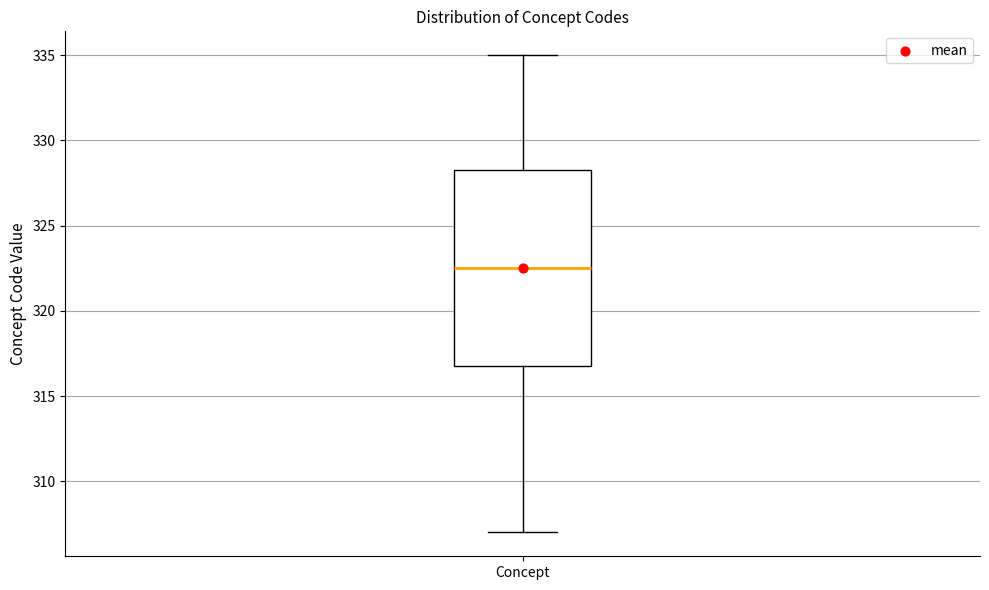

Read this box plot against the y-axis: the position of the median line, the range covered by the box, and the ends of both whiskers. The values are not printed on the chart, so give them approximately, as read against the axis.

median 322.5, box 317.0 to 328.5, whiskers 307.0 to 335.0